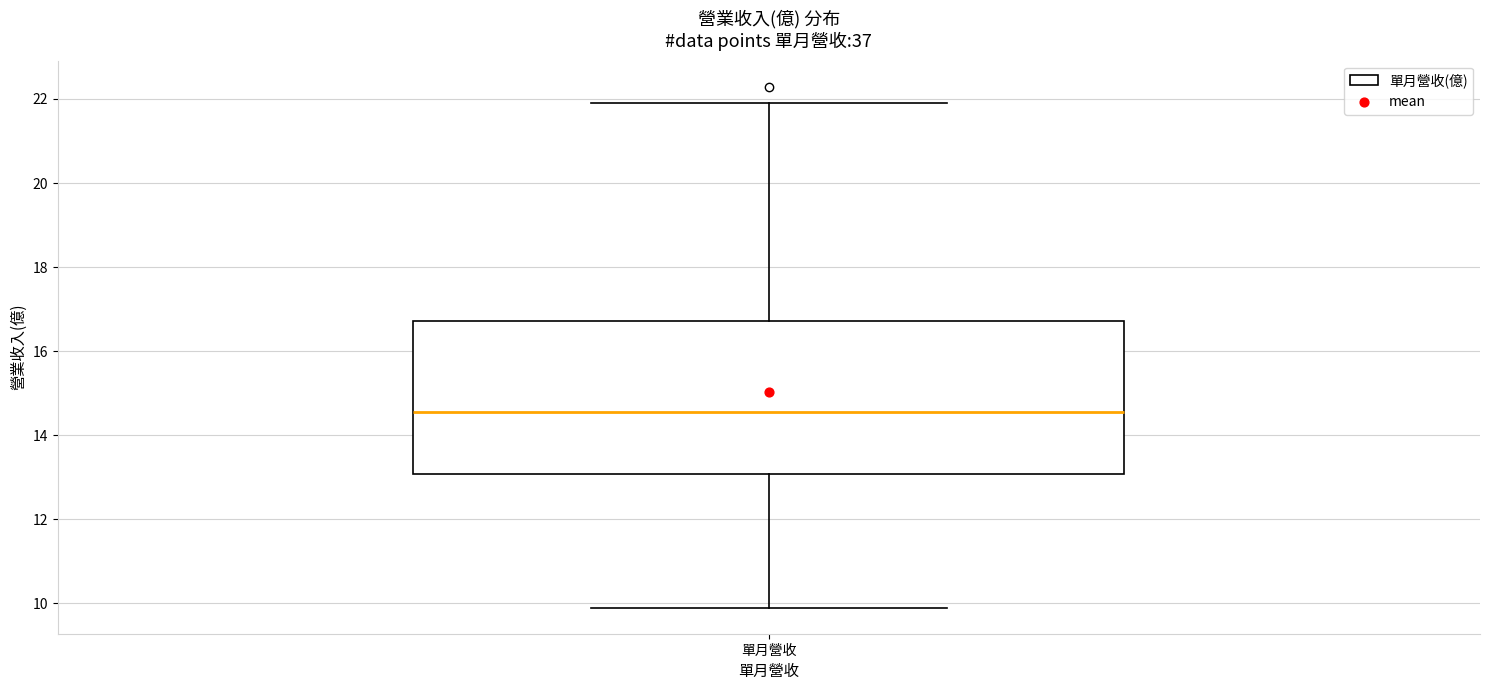

Where does the lower whisker of the box for 單月營收 end on the y-axis? The values are not printed on the chart, so give them approximately, as read against the axis.

10.0